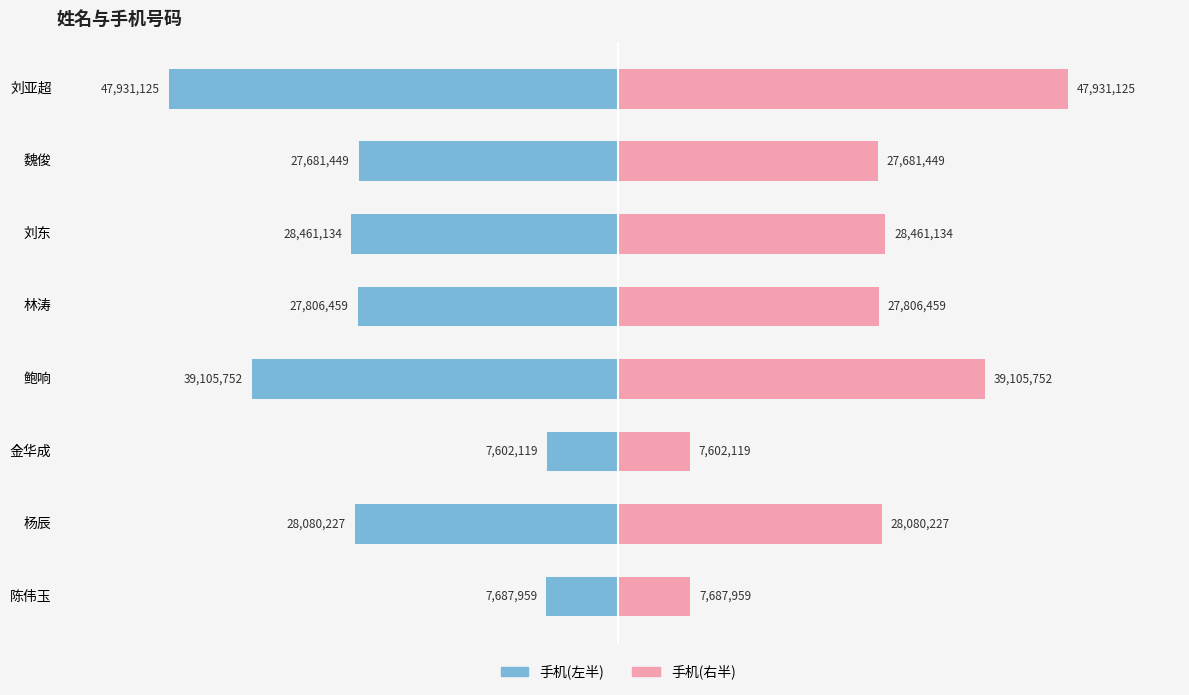

Reading left to right, extract all data points from this chart.

手机(左): -7687959.5	-28080227.5	-7602119.5	-39105752.0	-27806459.5	-28461134.0	-27681449.5	-47931125.0
手机(右): 7687959.5	28080227.5	7602119.5	39105752.0	27806459.5	28461134.0	27681449.5	47931125.0